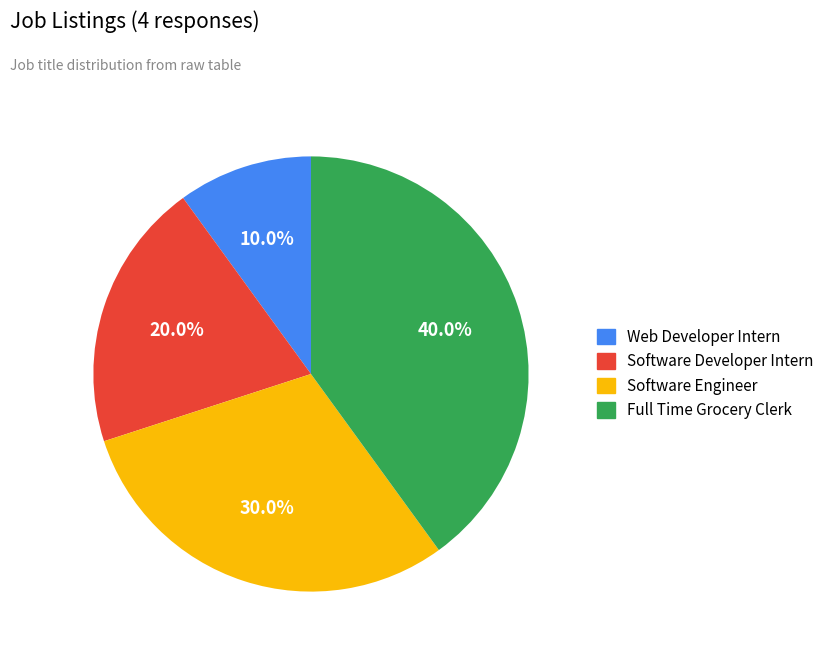

To the nearest percent, what is the combined percentage of Full Time Grocery Clerk and Software Developer Intern?

60%